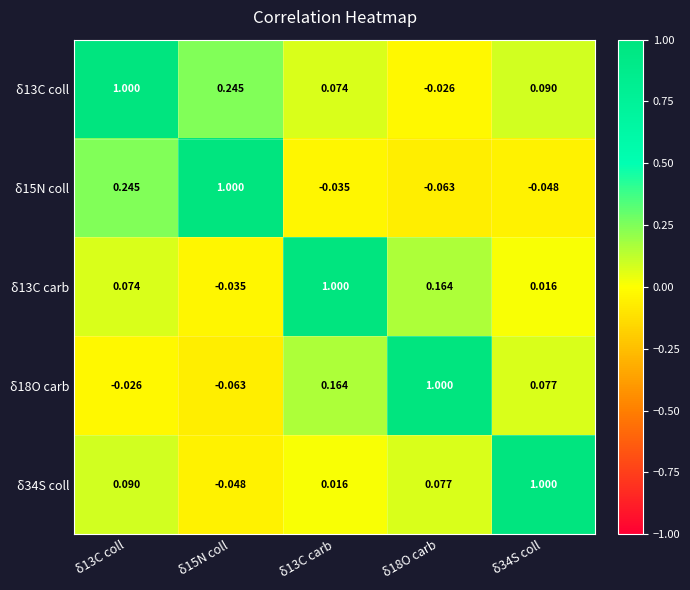

Count the number of data series in this chart.

5